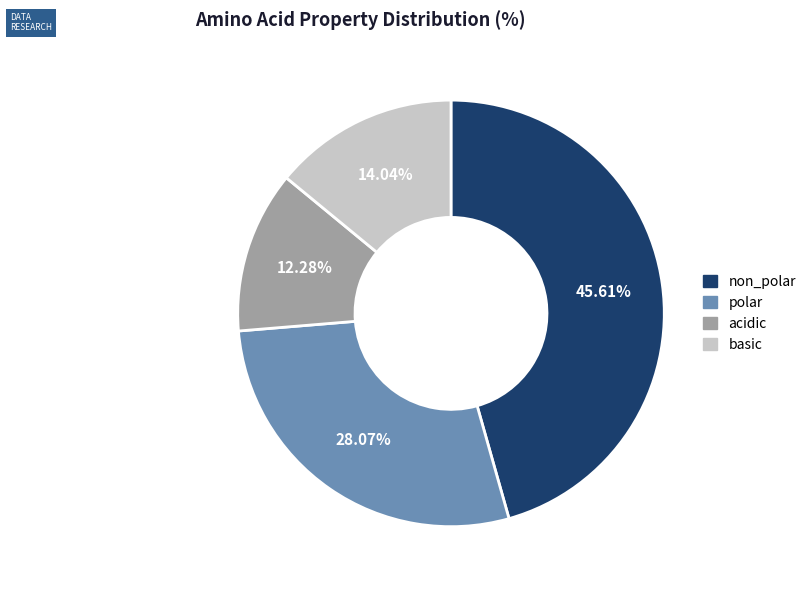

Combined, what portion of the pie is acidic and basic?

26.3%